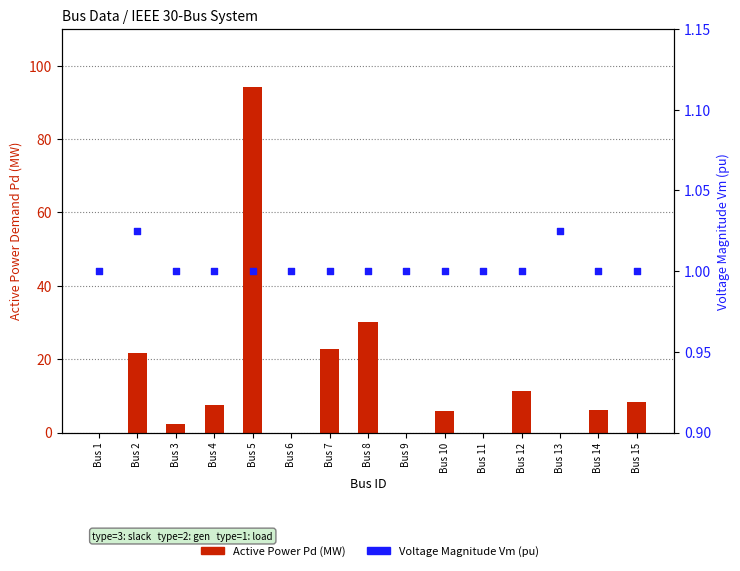

Which series has the largest total across all categories?

Active Power Pd